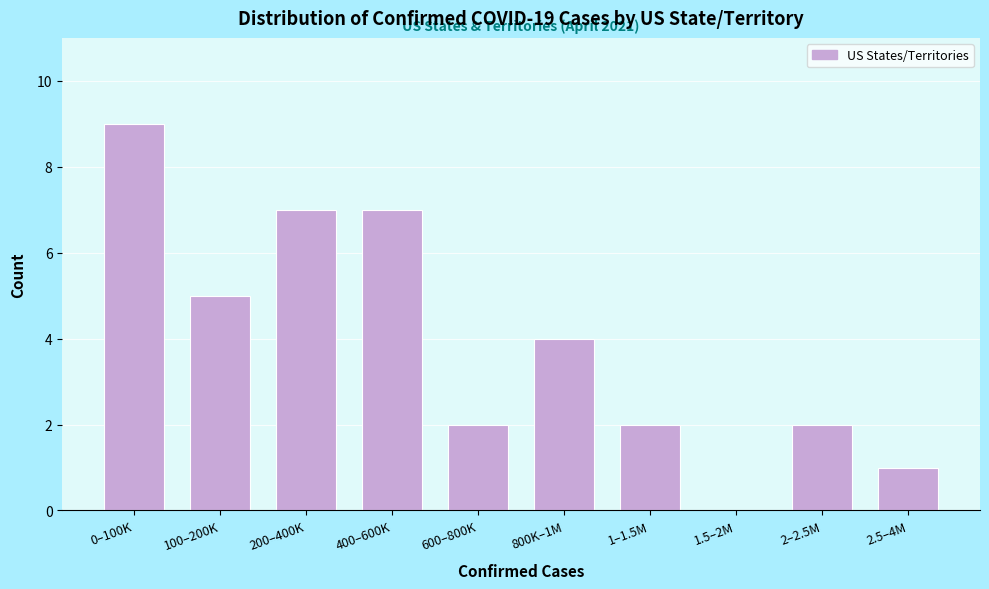

Reading right to left, transcribe all the data shown in this chart.

2.5–4M=1	2–2.5M=2	1.5–2M=0	1–1.5M=2	800K–1M=4	600–800K=2	400–600K=7	200–400K=7	100–200K=5	0–100K=9